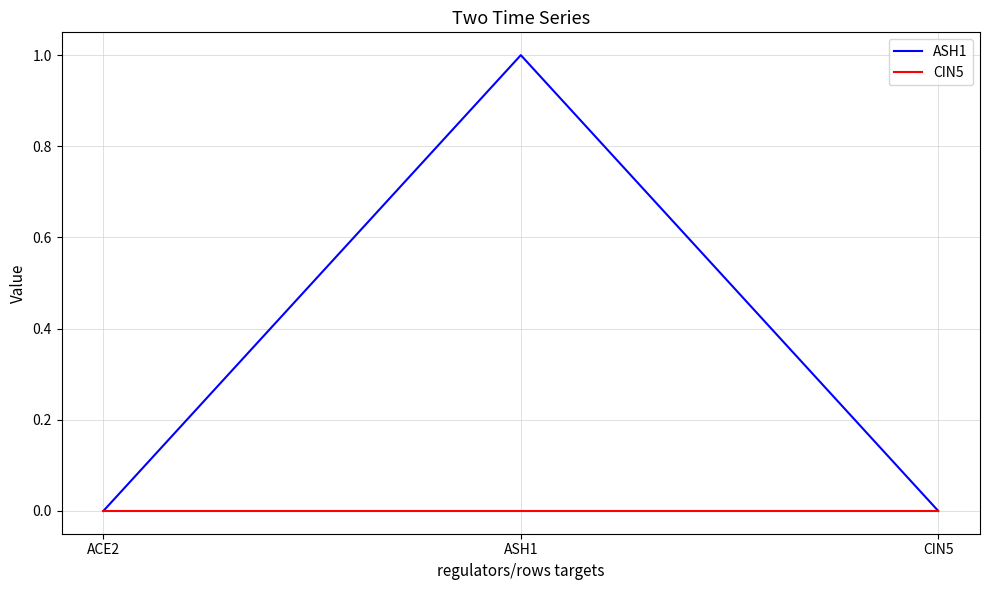

Reading left to right, list all the values displayed in this chart.

ASH1: 0	1	0
CIN5: 0	0	0